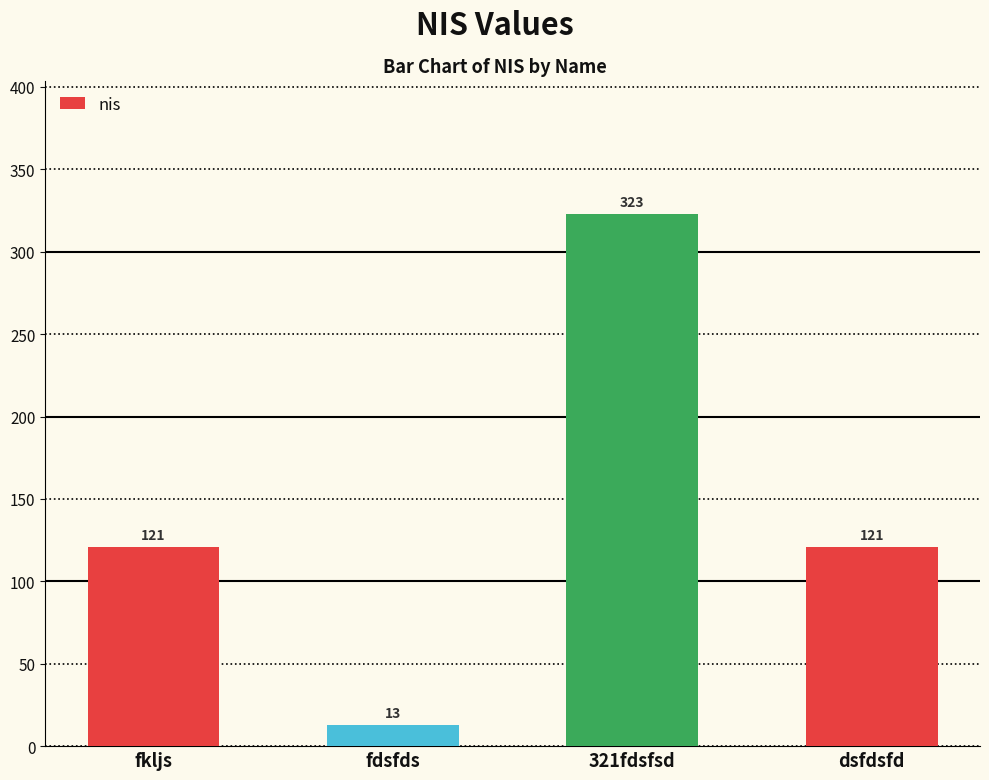

Reading right to left, extract all data points from this chart.

dsfdsfd=121	321fdsfsd=323	fdsfds=13	fkljs=121